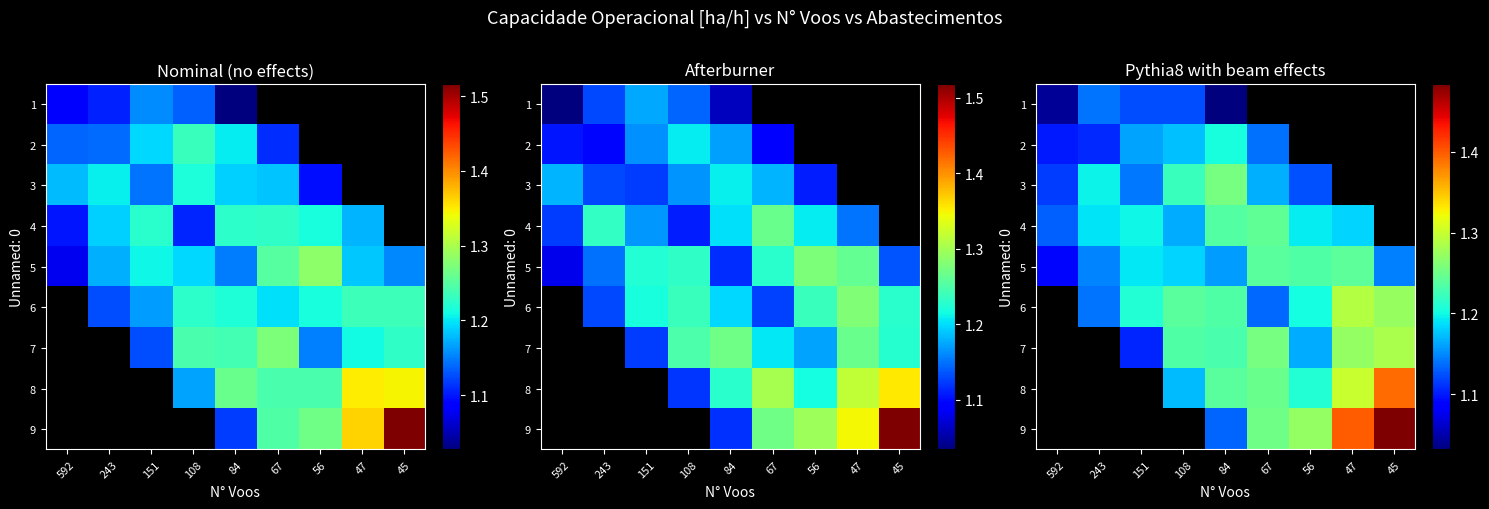

Read the 5 value at 47.

1.2